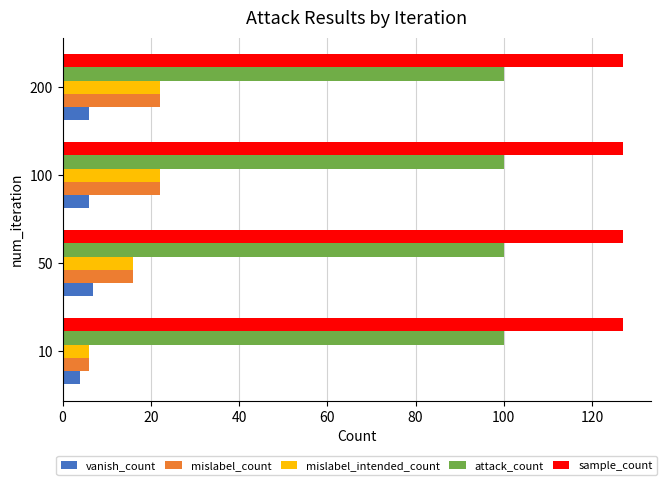

What is the spread (max minus min) of values at 10?

123